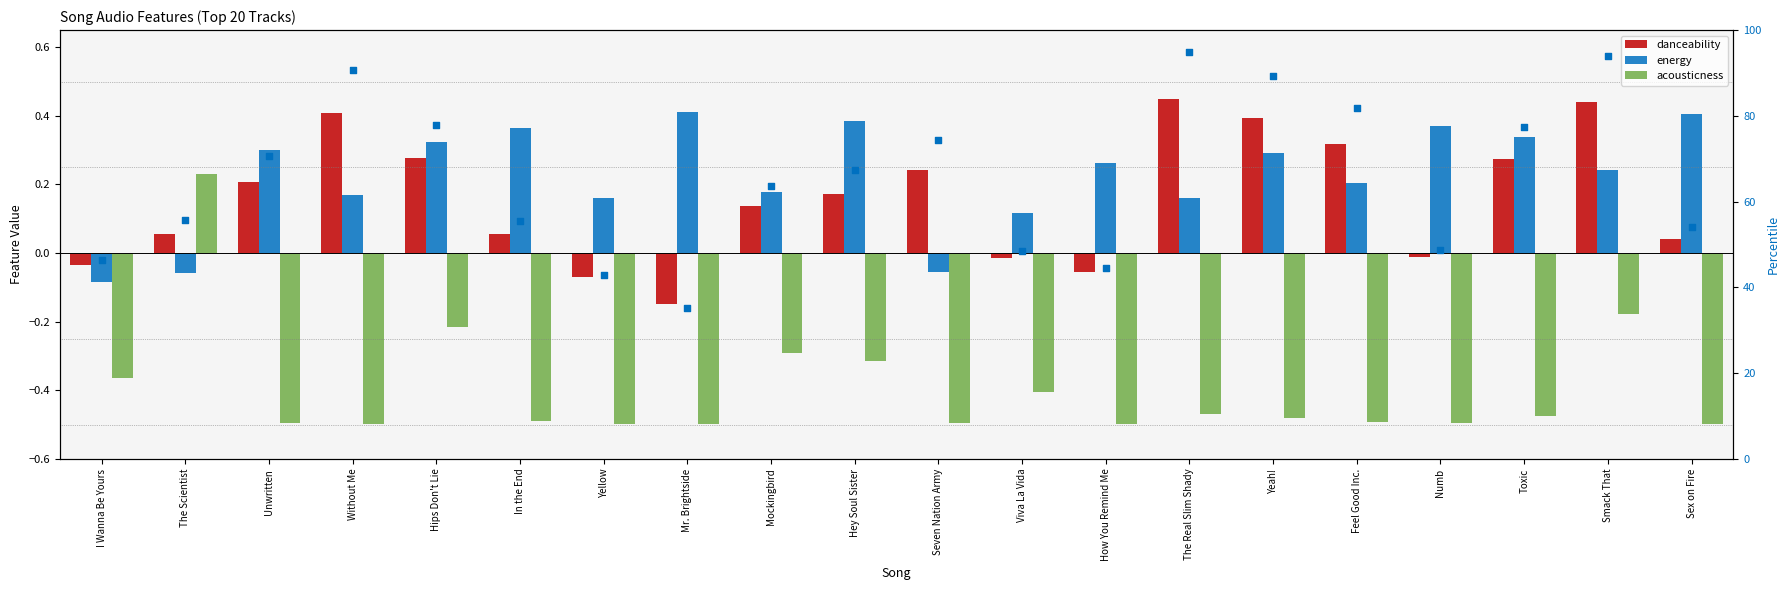

Which series reaches the minimum Y coordinate?

acousticness